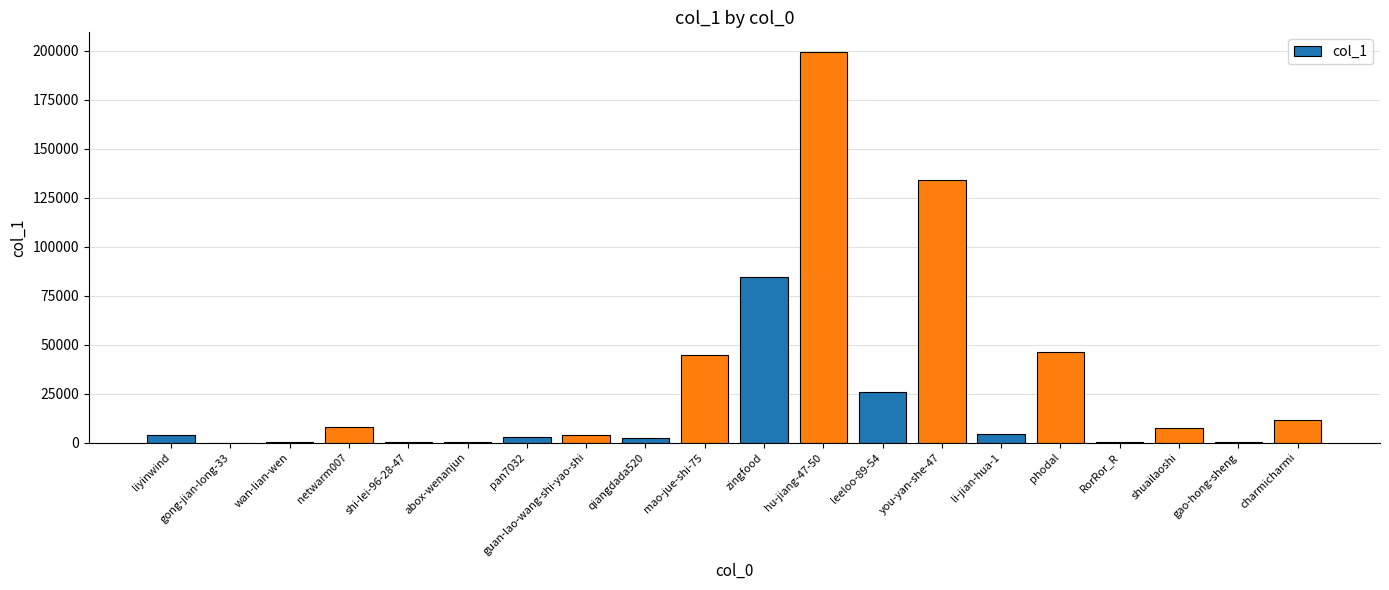

Between leeloo-89-54 and you-yan-she-47, which is larger?

you-yan-she-47